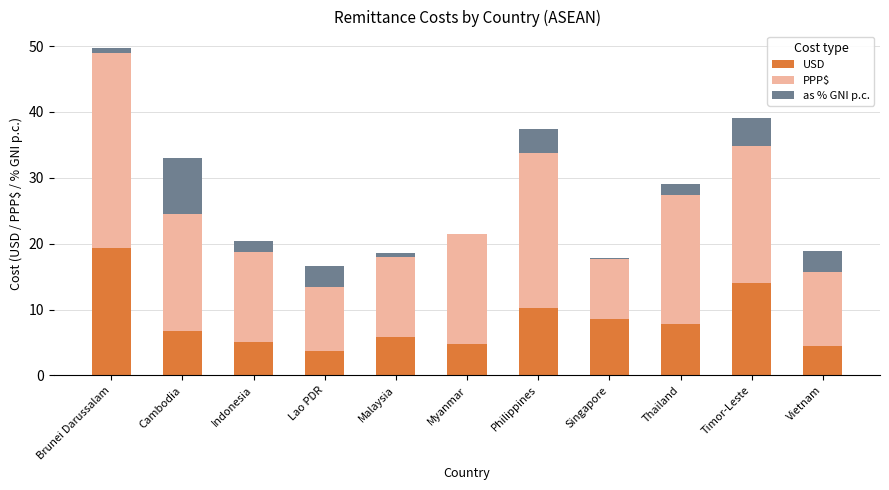

What is the total value across all series at Timor-Leste?

39.1